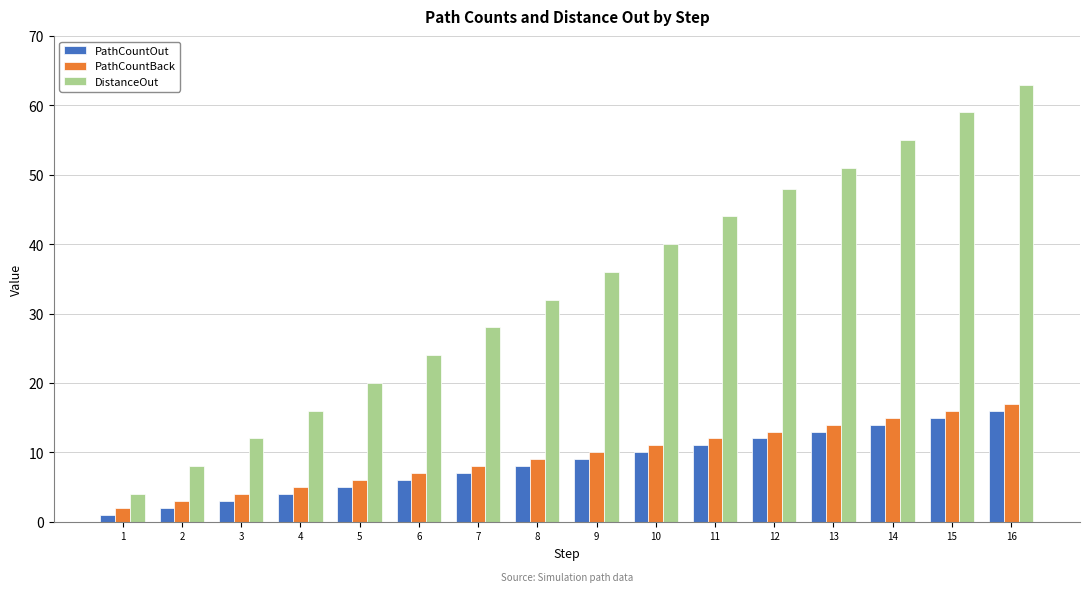

Between 8 and 12, which series saw the biggest shift?

DistanceOut